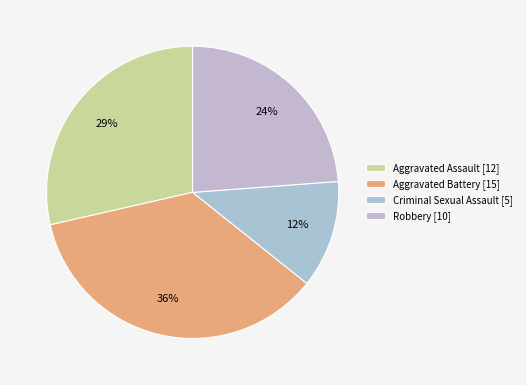

Which category has the biggest portion of the pie?

Aggravated Battery